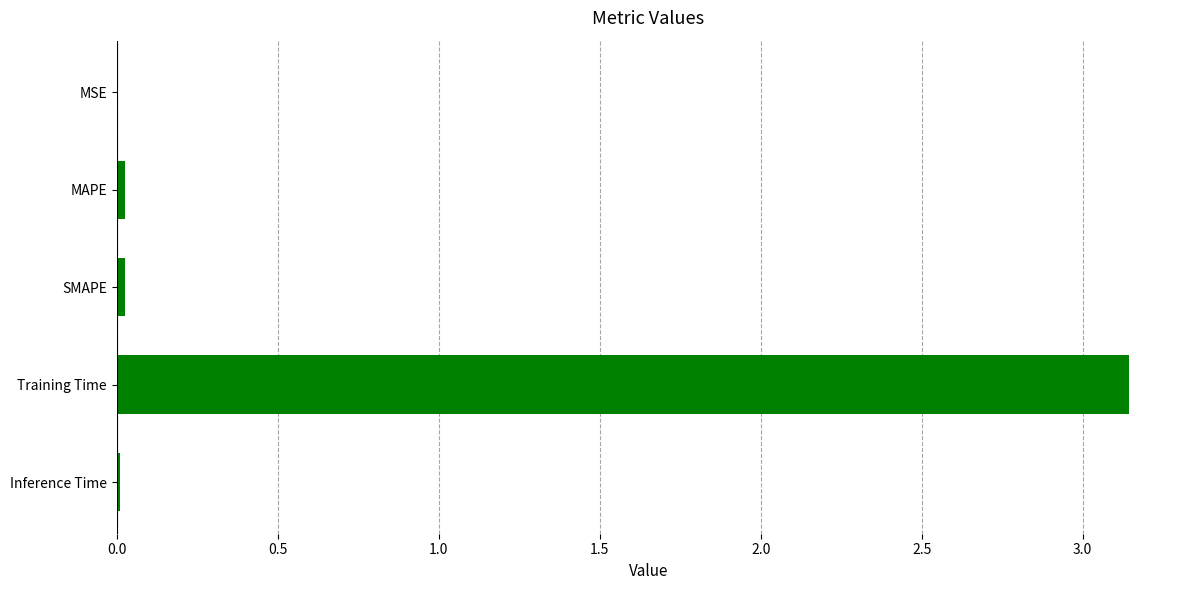

Which category has the highest value across all series?

Training Time